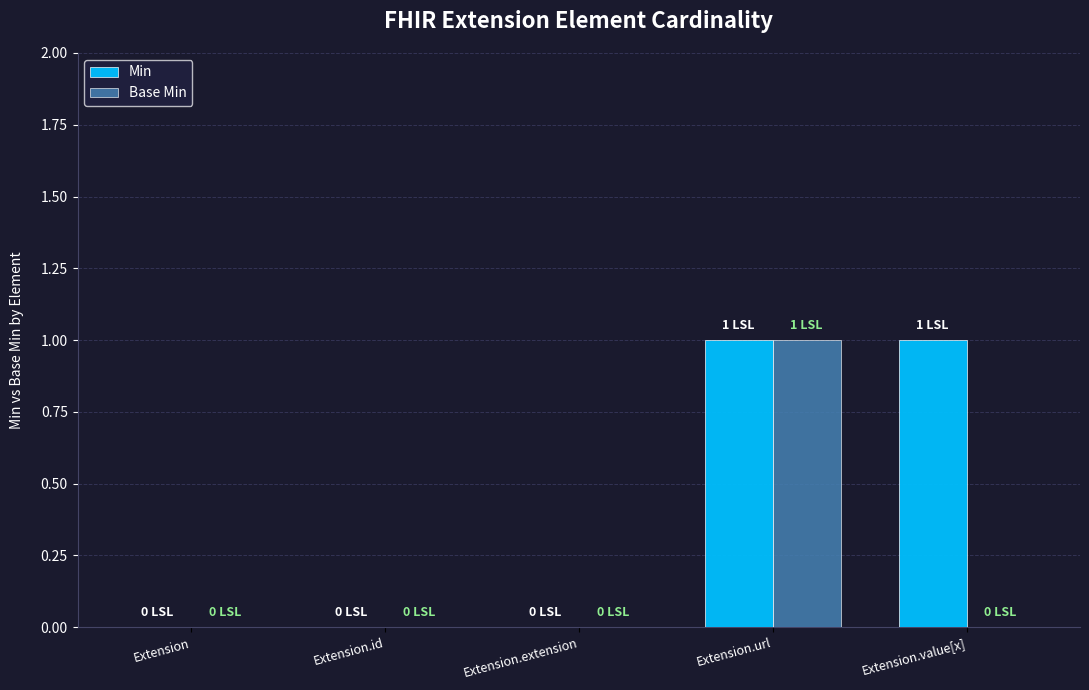

What are all the series names shown in the legend?

Min, Base Min